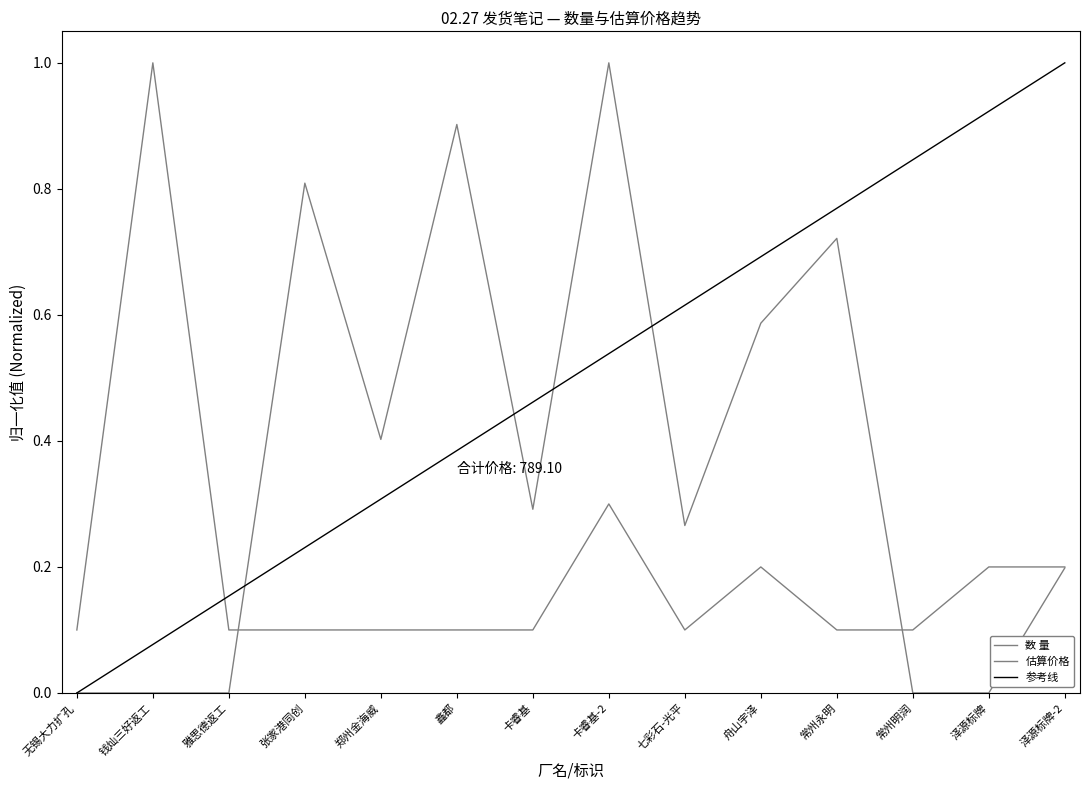

Which category has the highest value in the 估算价格 series?

卡睿基-2